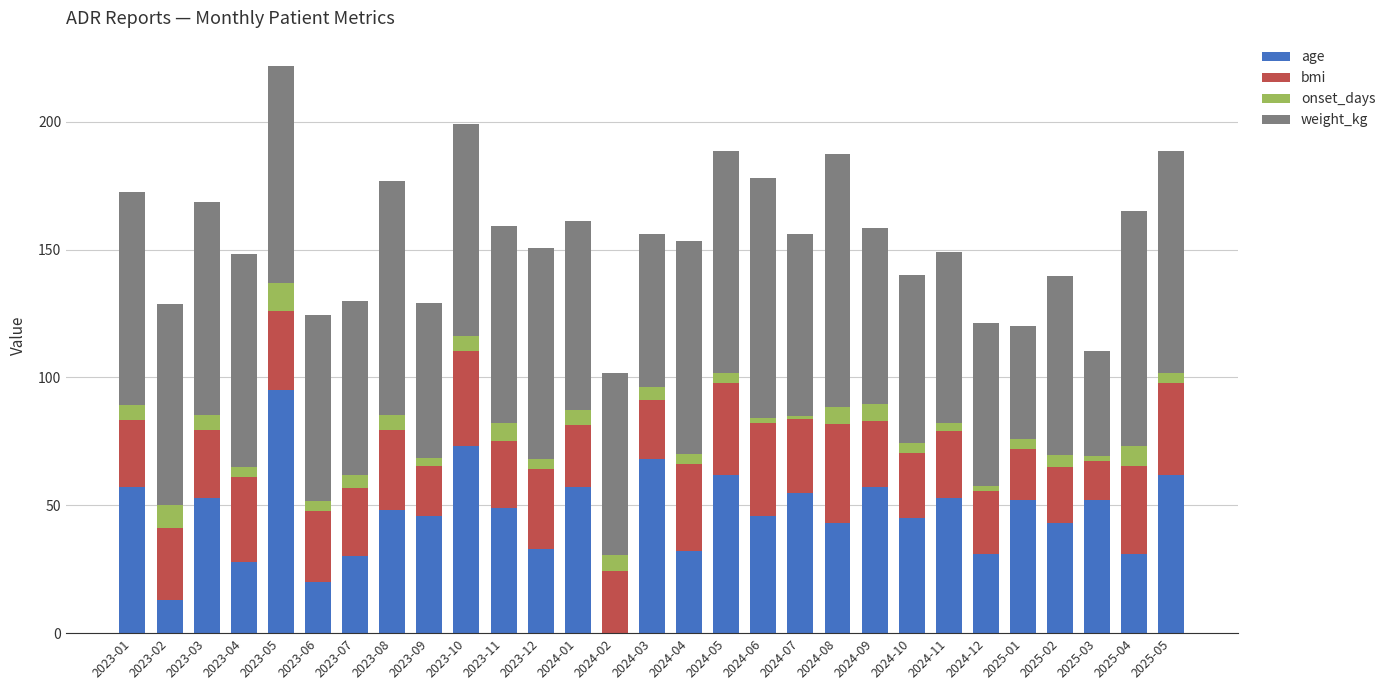

At which category is the sum across all series the highest?

2023-05